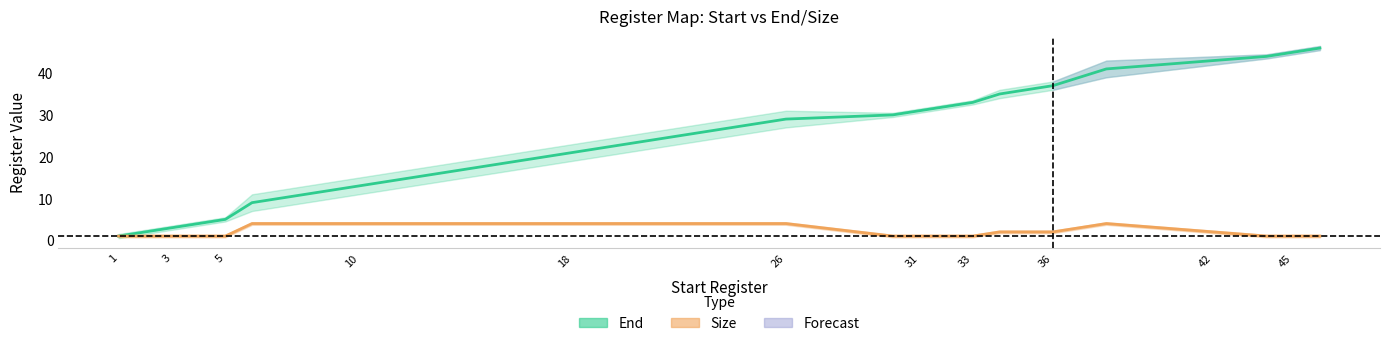

Which category has the highest value across all series?

46